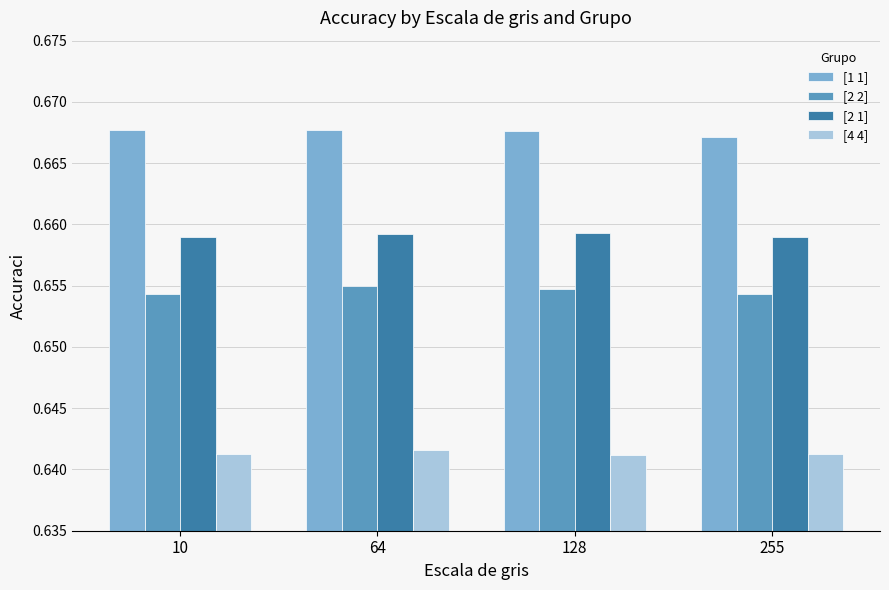

What is the sum of all [2 1] values?

2.6